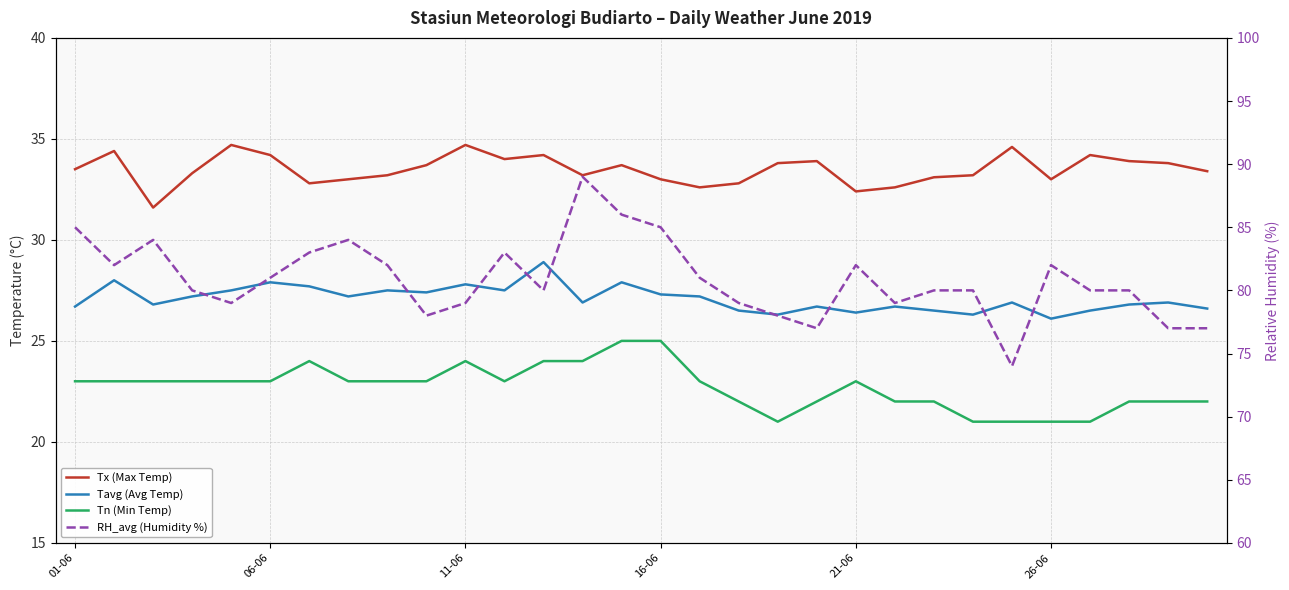

At how many categories does at least one series exceed 59?

30